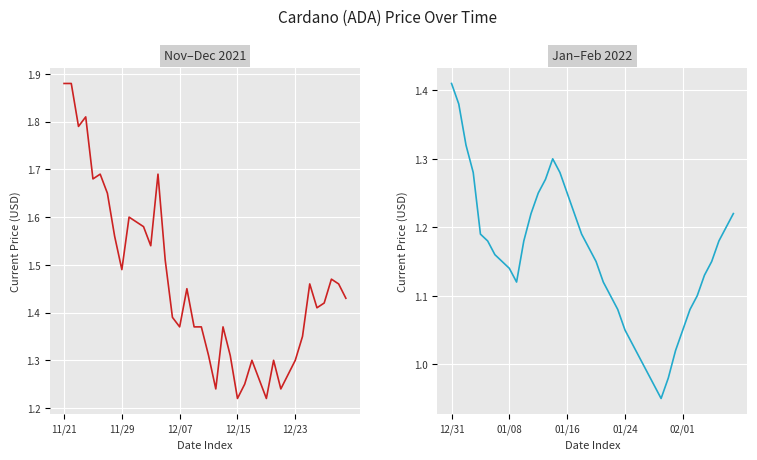

Which category has the highest value in the cardano/ada (Nov–Dec 2021) series?

11/21